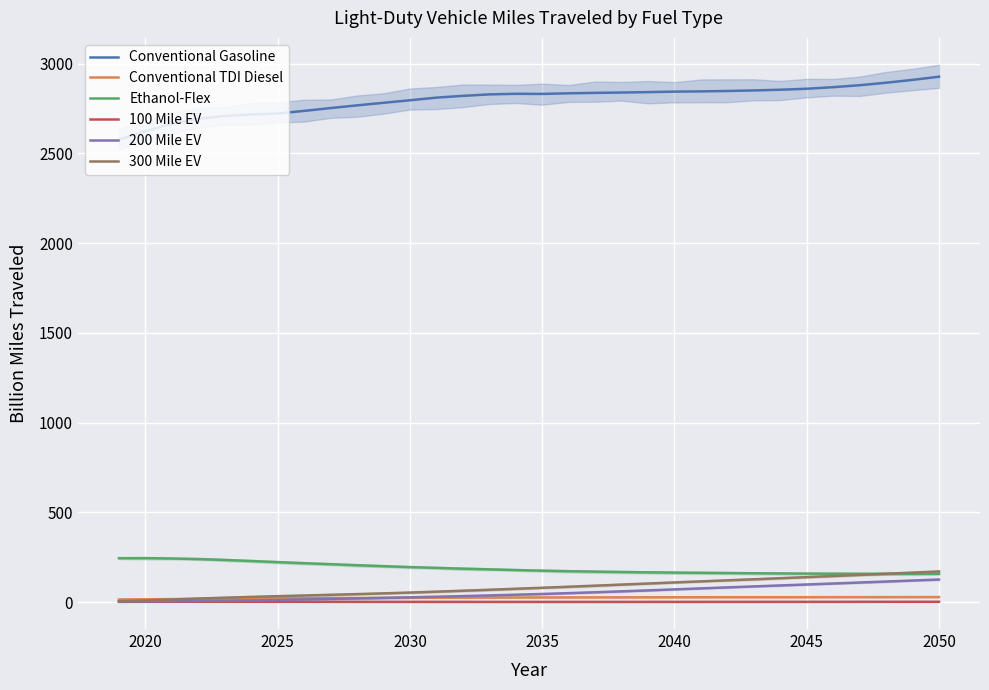

True or false: Ethanol-Flex and Conventional Gasoline intersect in this chart.

False